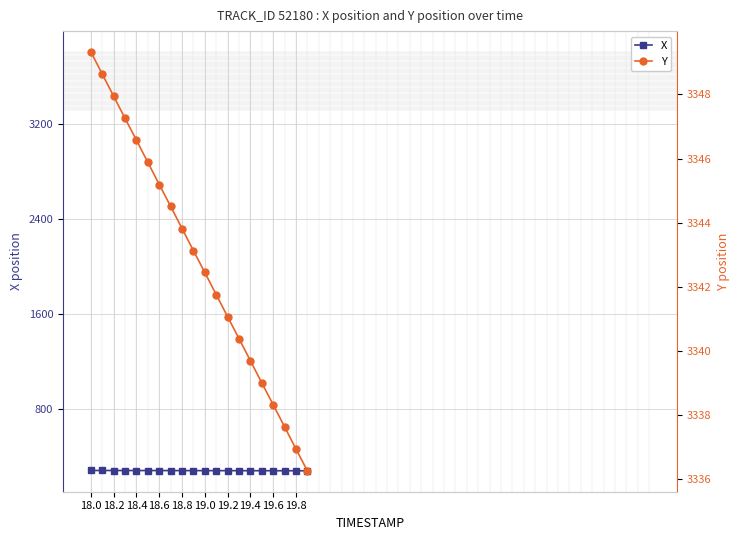

Is the value of X at 18.0 greater than the value of Y at 19.6?

No